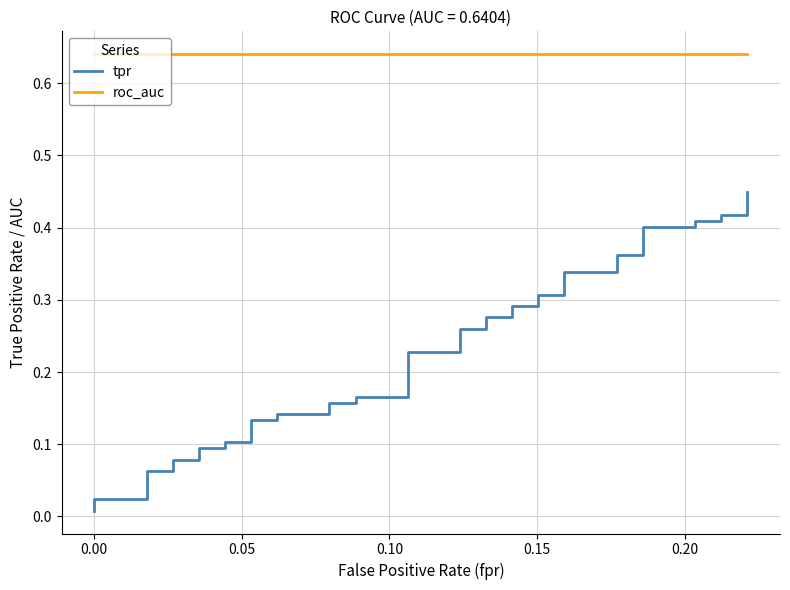

Reading left to right, extract all data points from this chart.

tpr: 0.0	0.0	0.0	0.1	0.1	0.1	0.1	0.1	0.1	0.1	0.1	0.1	0.1	0.1	0.1	0.2	0.2	0.2	0.2	0.2	0.2	0.3	0.3	0.3	0.3	0.3	0.3	0.3	0.3	0.3	0.3	0.4	0.4	0.4	0.4	0.4	0.4	0.4	0.4	0.4
roc_auc: 0.6	0.6	0.6	0.6	0.6	0.6	0.6	0.6	0.6	0.6	0.6	0.6	0.6	0.6	0.6	0.6	0.6	0.6	0.6	0.6	0.6	0.6	0.6	0.6	0.6	0.6	0.6	0.6	0.6	0.6	0.6	0.6	0.6	0.6	0.6	0.6	0.6	0.6	0.6	0.6